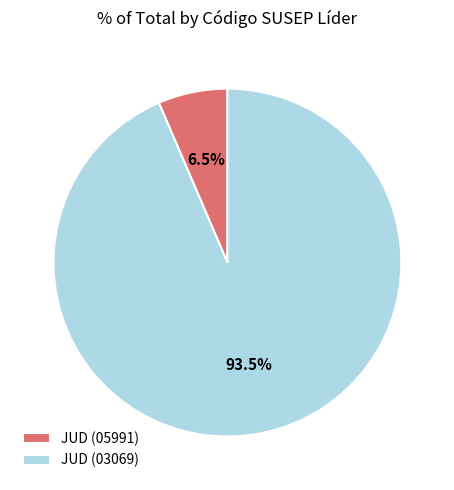

The JUD (03069) slice represents 94% of the pie. True or false?

True